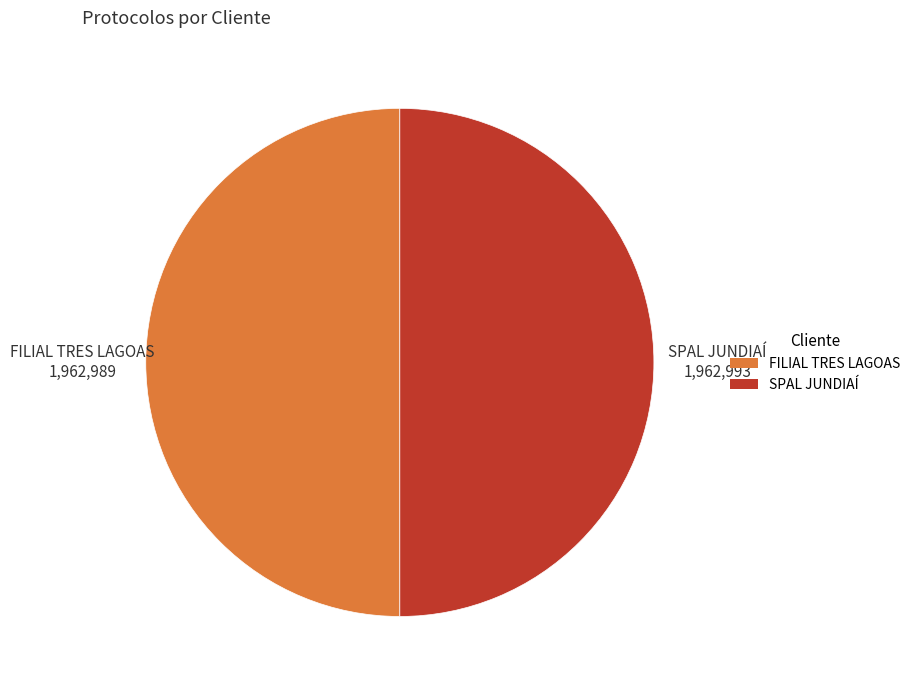

True or false: SPAL JUNDIAÍ accounts for 58% of the total.

False